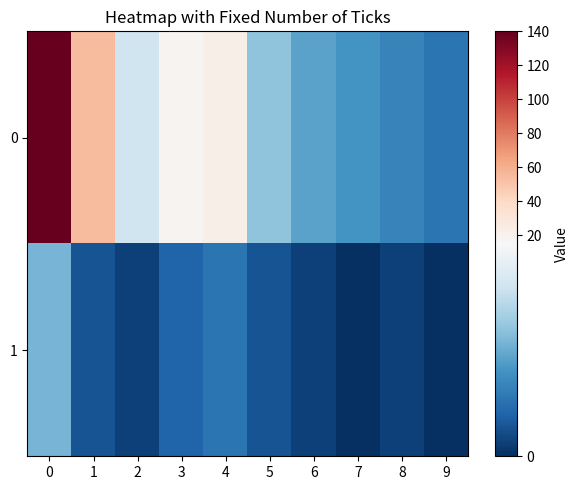

What is the spread (max minus min) of values at 3?

15